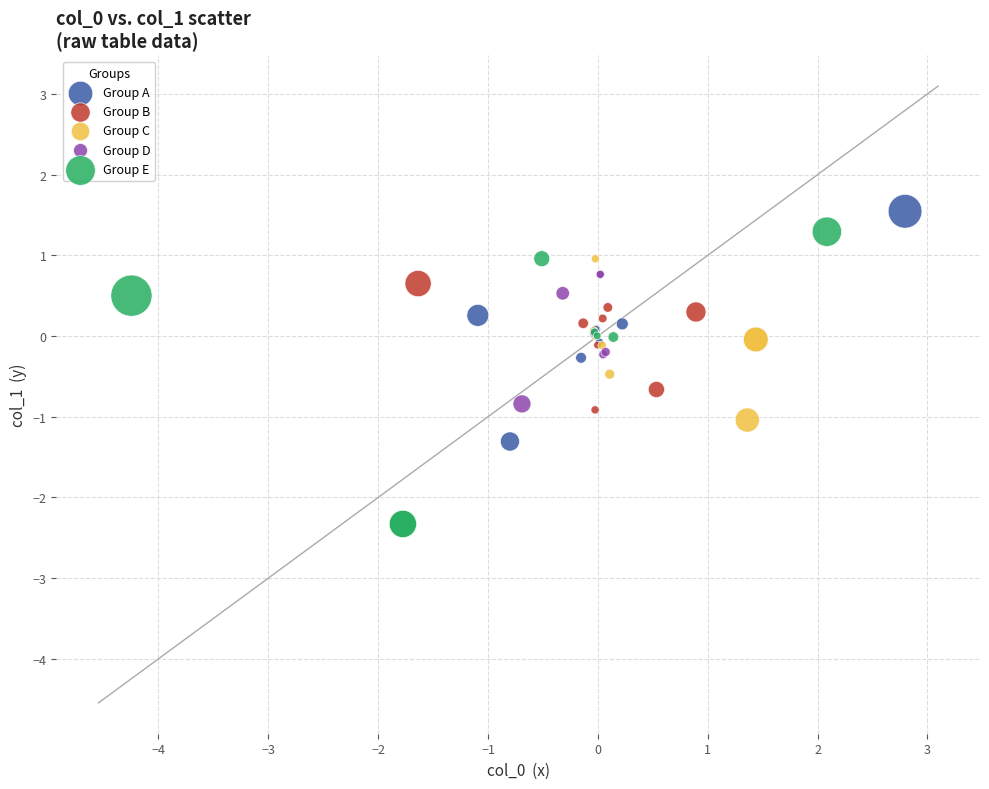

Which series reaches the minimum Y coordinate?

Group E